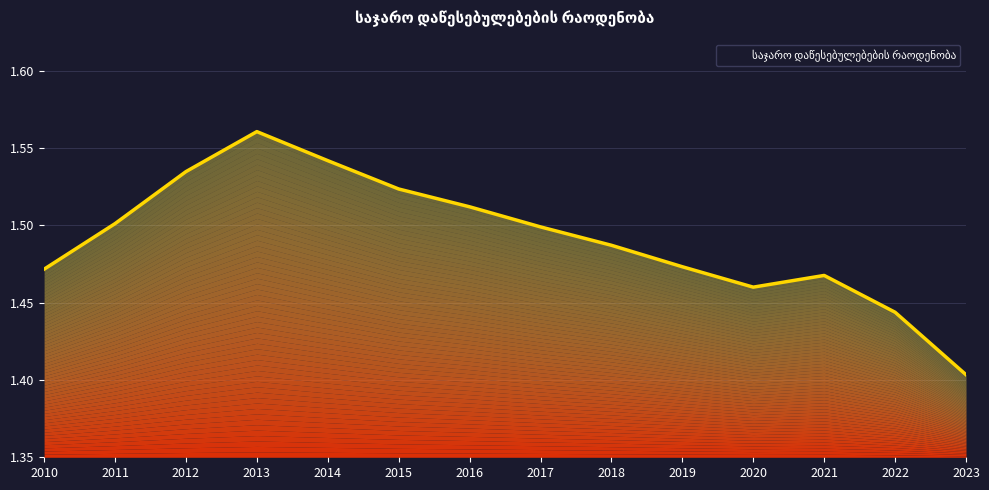

What value does the data have at 2014?

1.5